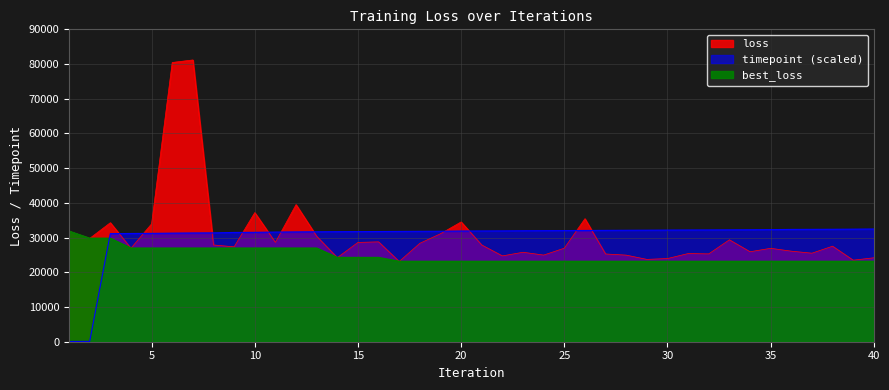

Is it true that timepoint equals 47171.1 at 10?

False